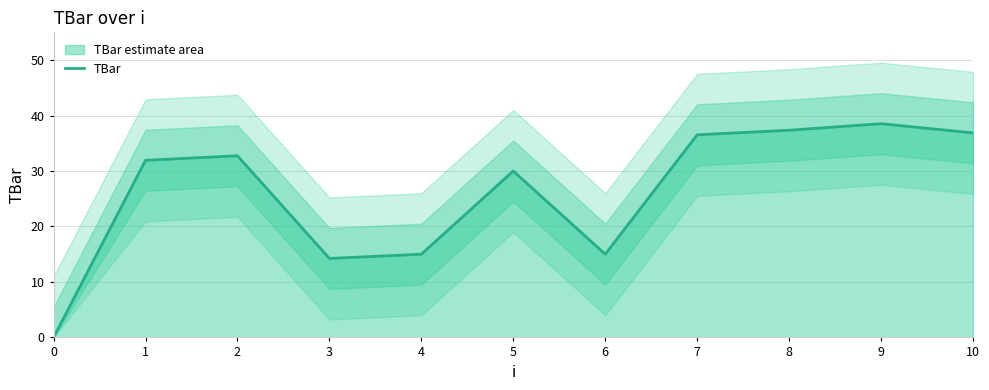

How many data points are less than 31?

5